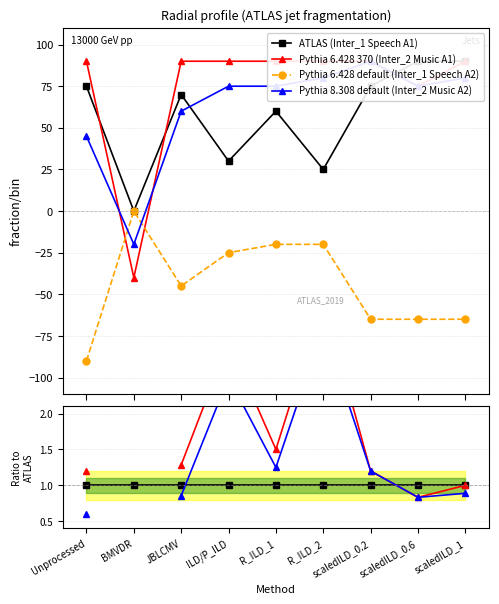

The Pythia 6.428 default (Inter_1 Speech A2) series shows -1.4 at R_ILD_2. True or false?

False